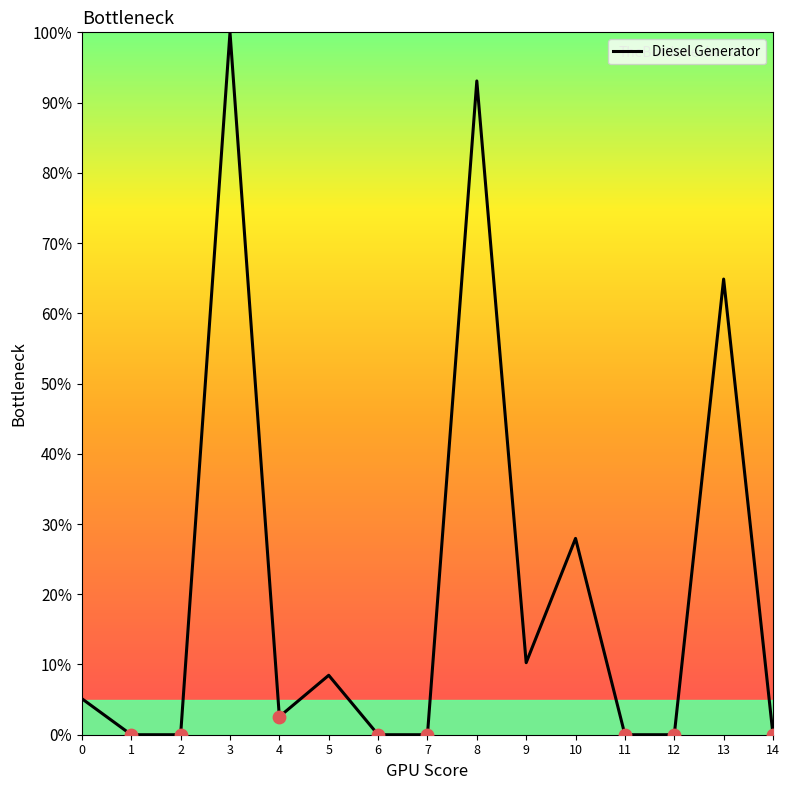

Which has a higher value, 8 or 7?

8